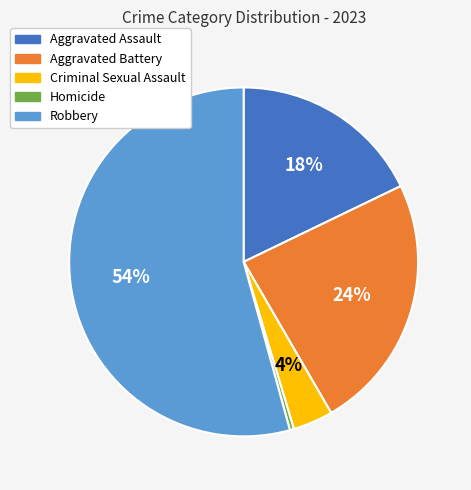

The Robbery slice represents 54% of the pie. True or false?

True